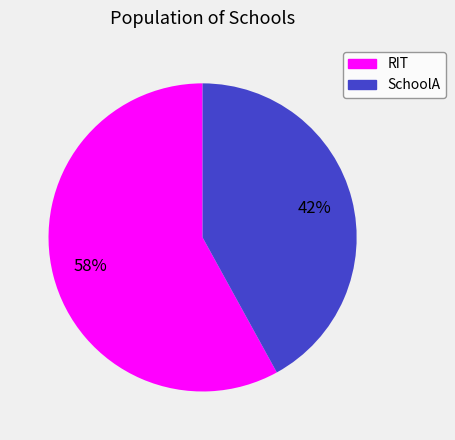

To the nearest percent, what is the difference between the largest and smallest slice percentages?

16%